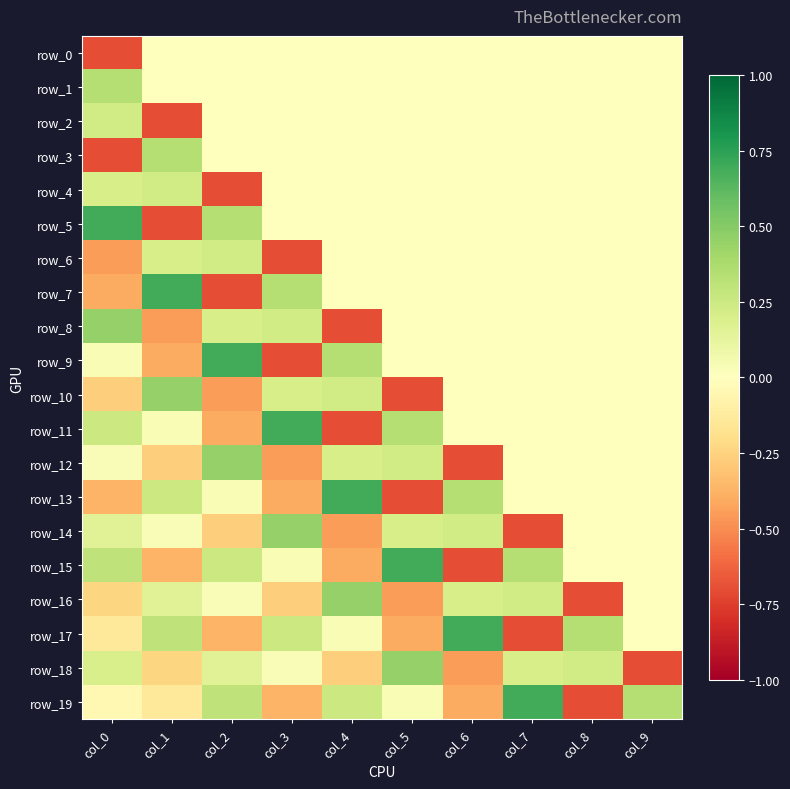

At how many categories does at least one series exceed 0?

10